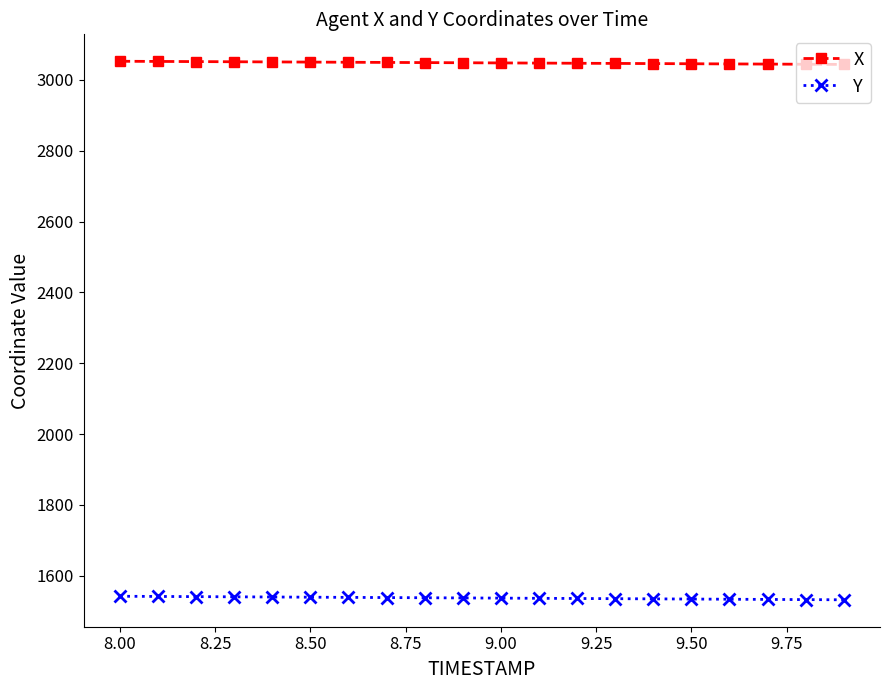

What is the minimum value for X?

3043.7